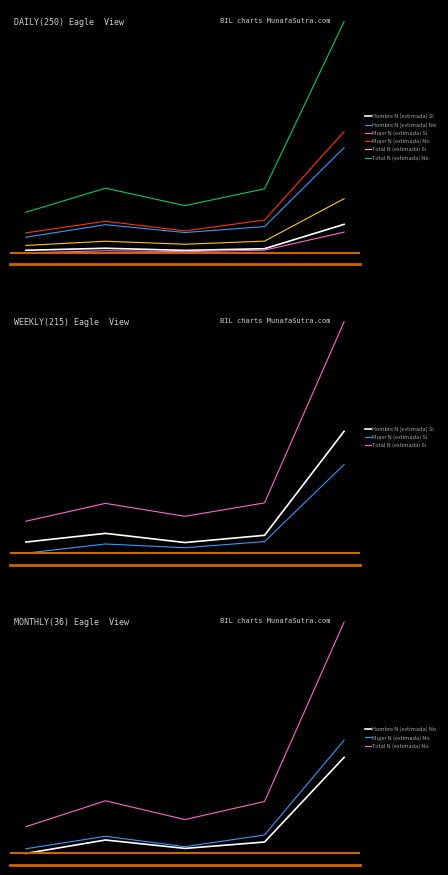

True or false: Total N (estimada) No has a value of 5808200 at 4.

True